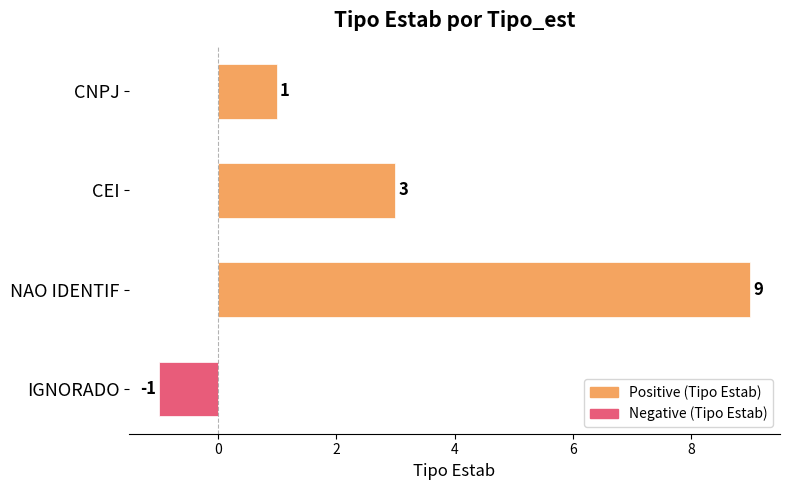

What position from the top is CNPJ?

1